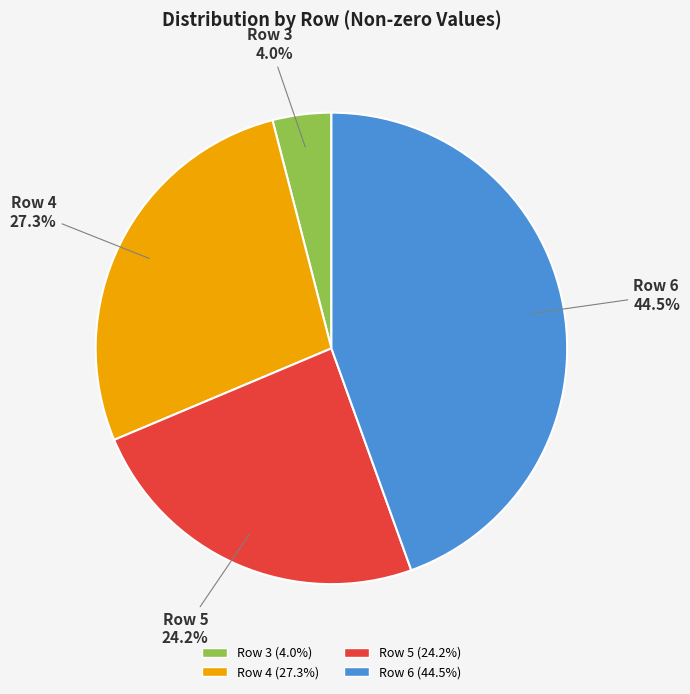

The Row 5 slice represents 31% of the pie. True or false?

False